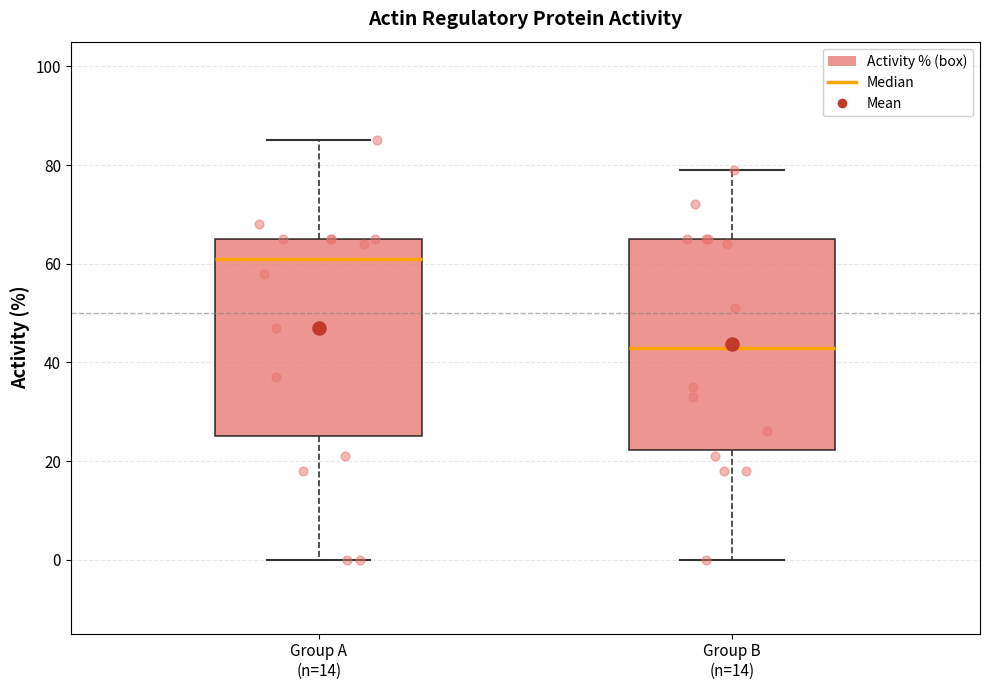

Which box is the tallest, from its lower edge to its upper edge?

Group B (n=14)